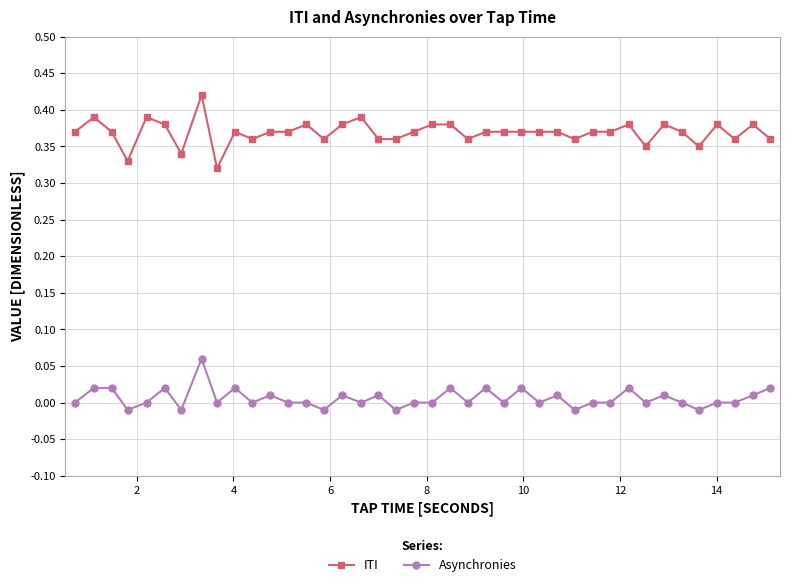

How many distinct data groups are displayed?

2